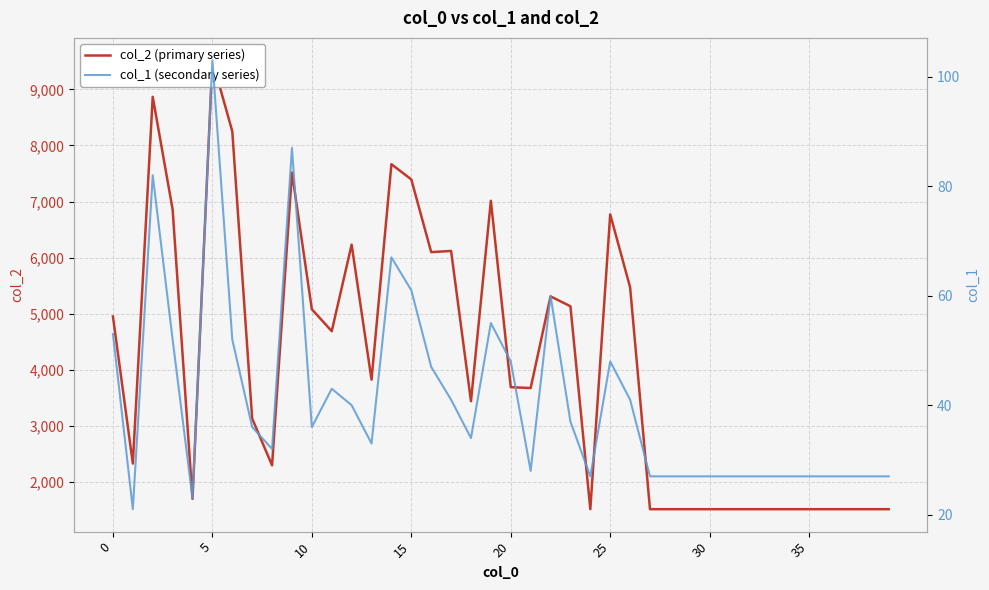

What is the difference between the second highest and second lowest values in the col_2 (primary series) series?

7355